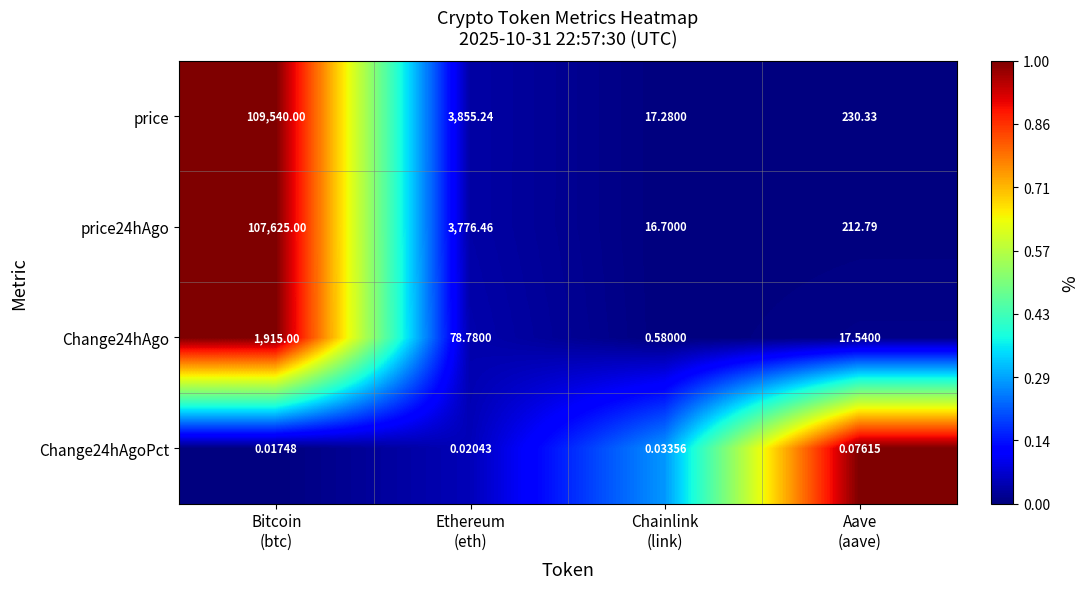

Which series has the largest range (max minus min)?

price